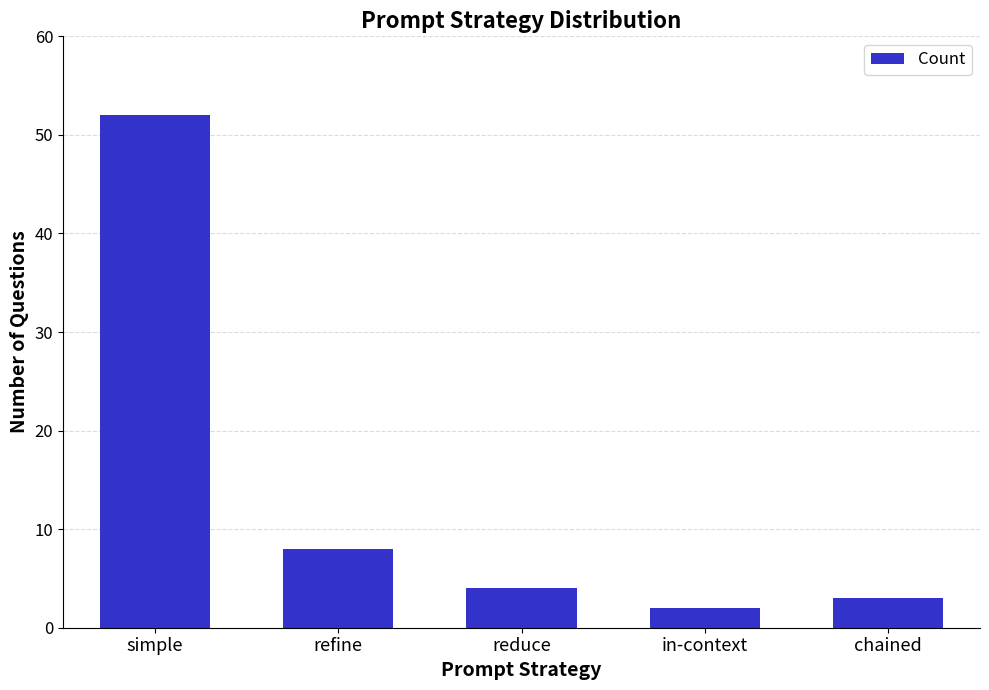

Reading left to right, list all the values displayed in this chart.

simple=52	refine=8	reduce=4	in-context=2	chained=3